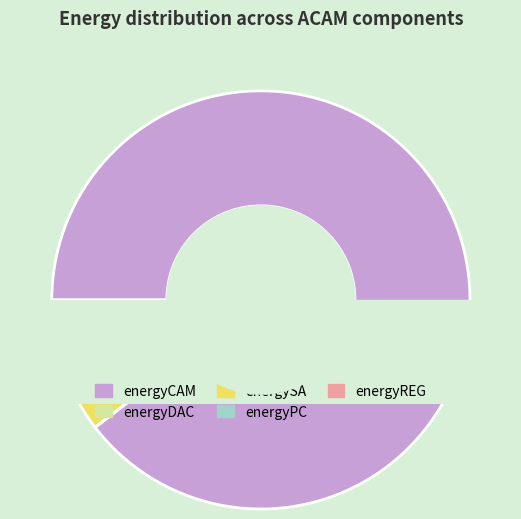

The energyPC slice represents 1% of the pie. True or false?

False